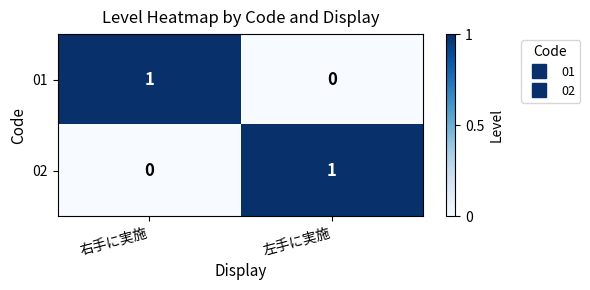

Reading right to left, extract all data points from this chart.

01: 0	1
02: 1	0